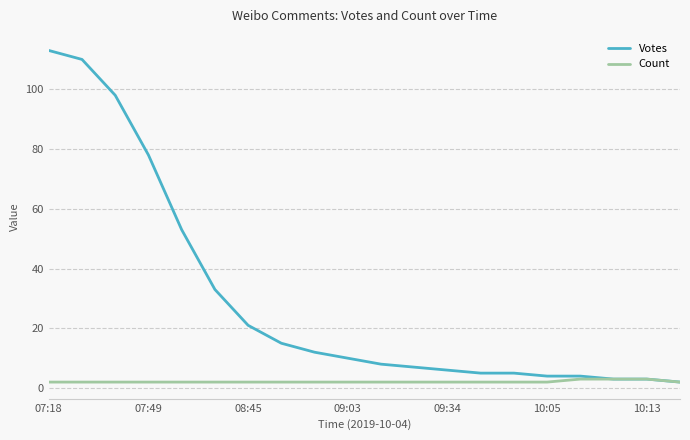

Which series has the widest spread of values?

Votes